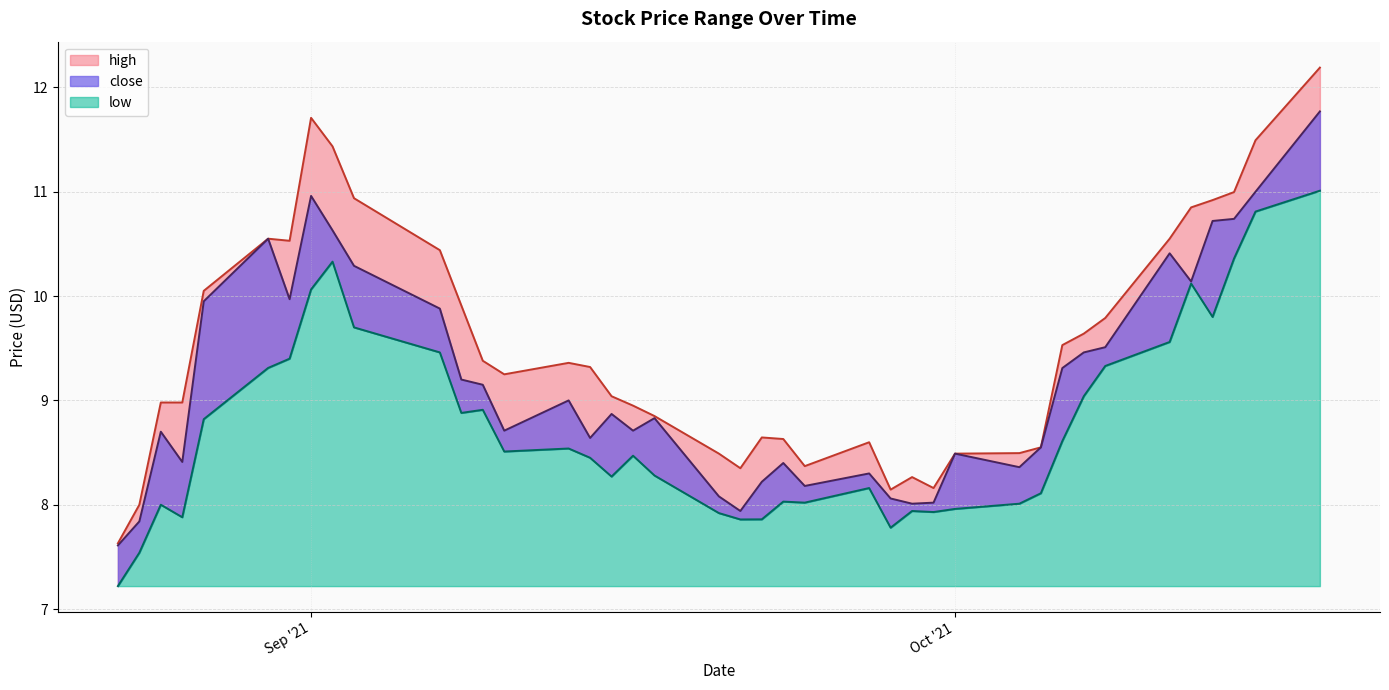

Is the value of low at 8/23/2021 greater than the value of high at 8/27/2021?

No